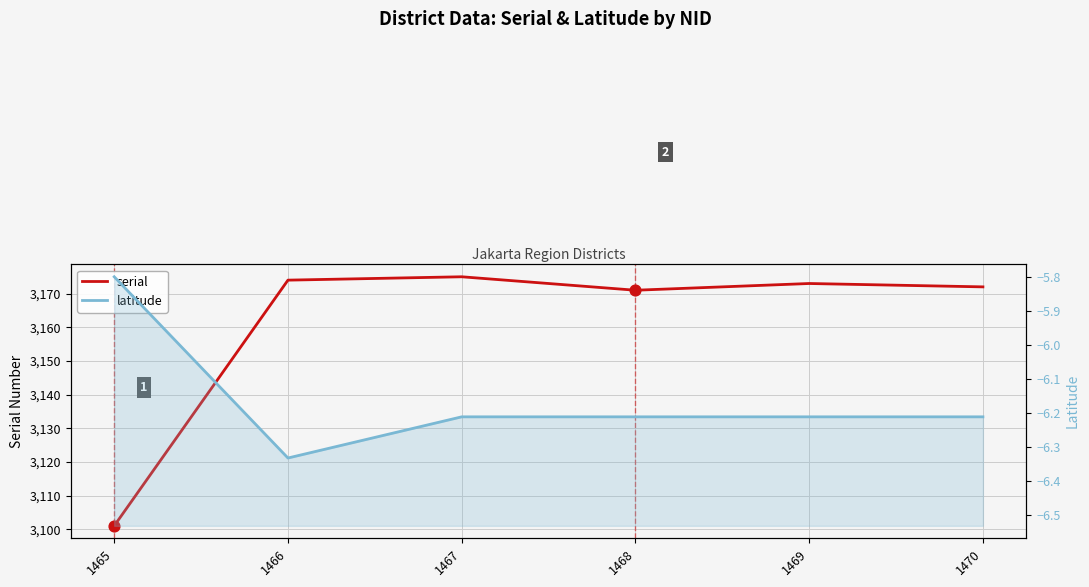

Which series has the largest Y range (max minus min)?

serial